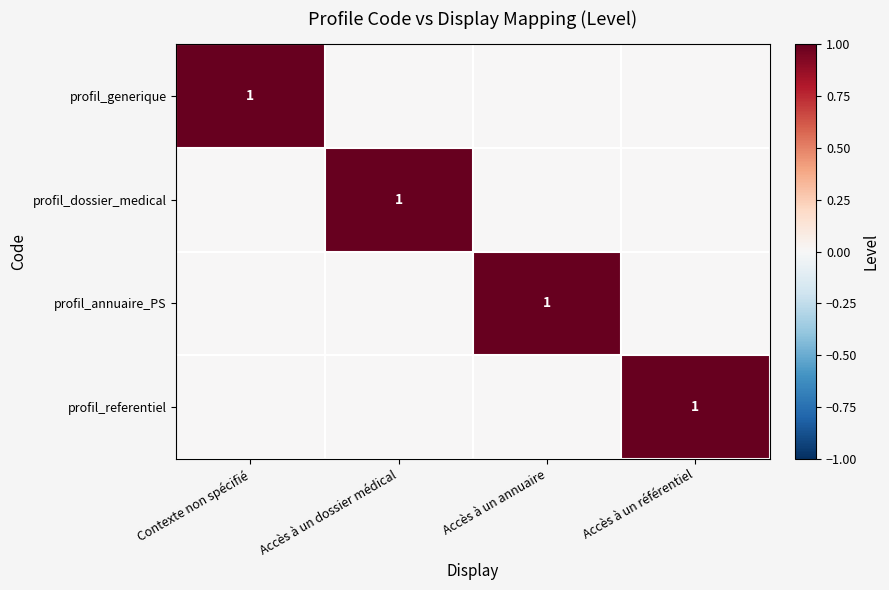

At which label is profil_referentiel closest to 0?

Contexte non spécifié